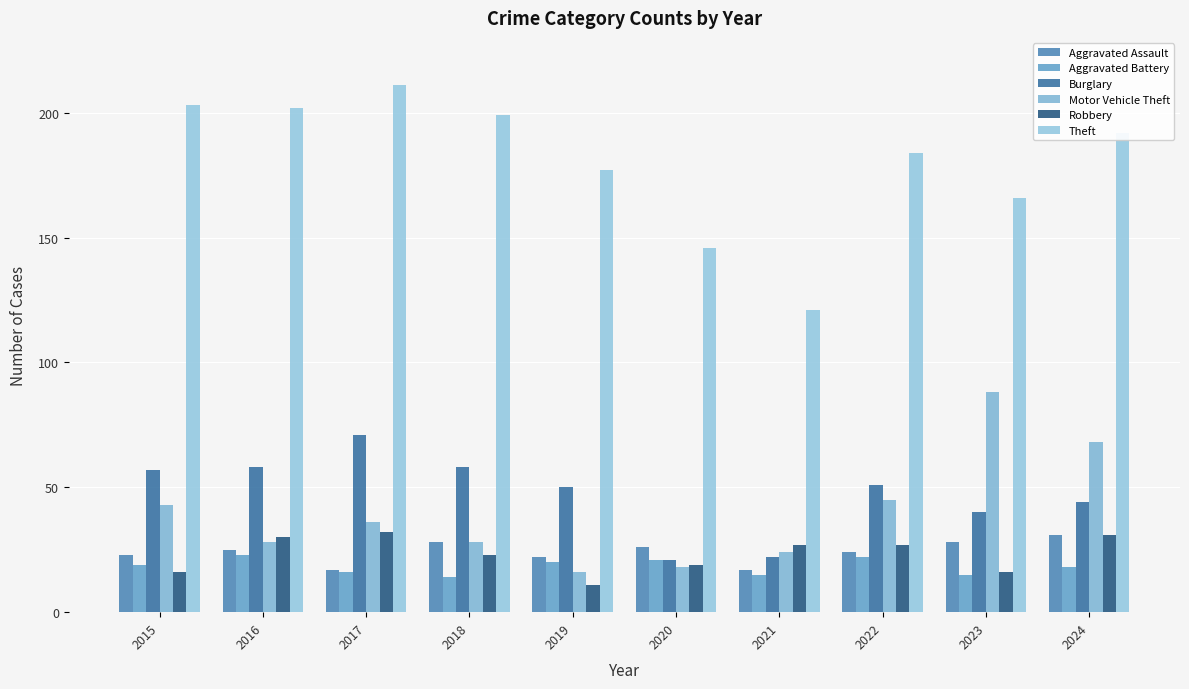

Rank the categories by Motor Vehicle Theft value from highest to lowest.

2023, 2024, 2022, 2015, 2017, 2016, 2018, 2021, 2020, 2019